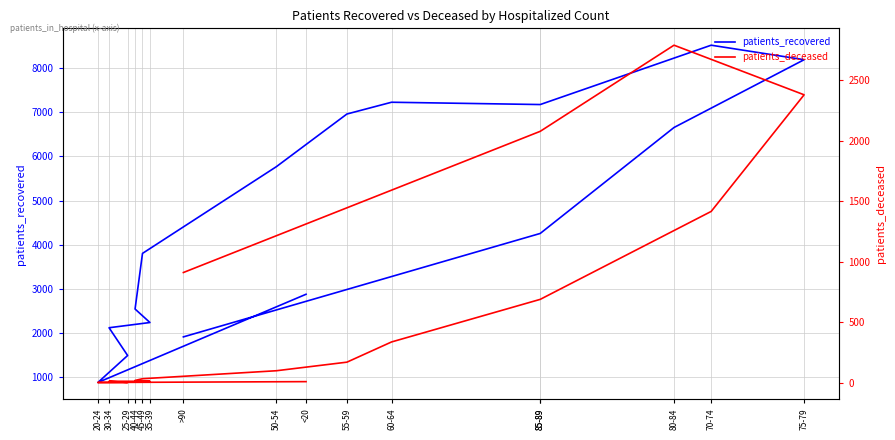

What is the value of the patients_deceased point at the 11th from the left?

690